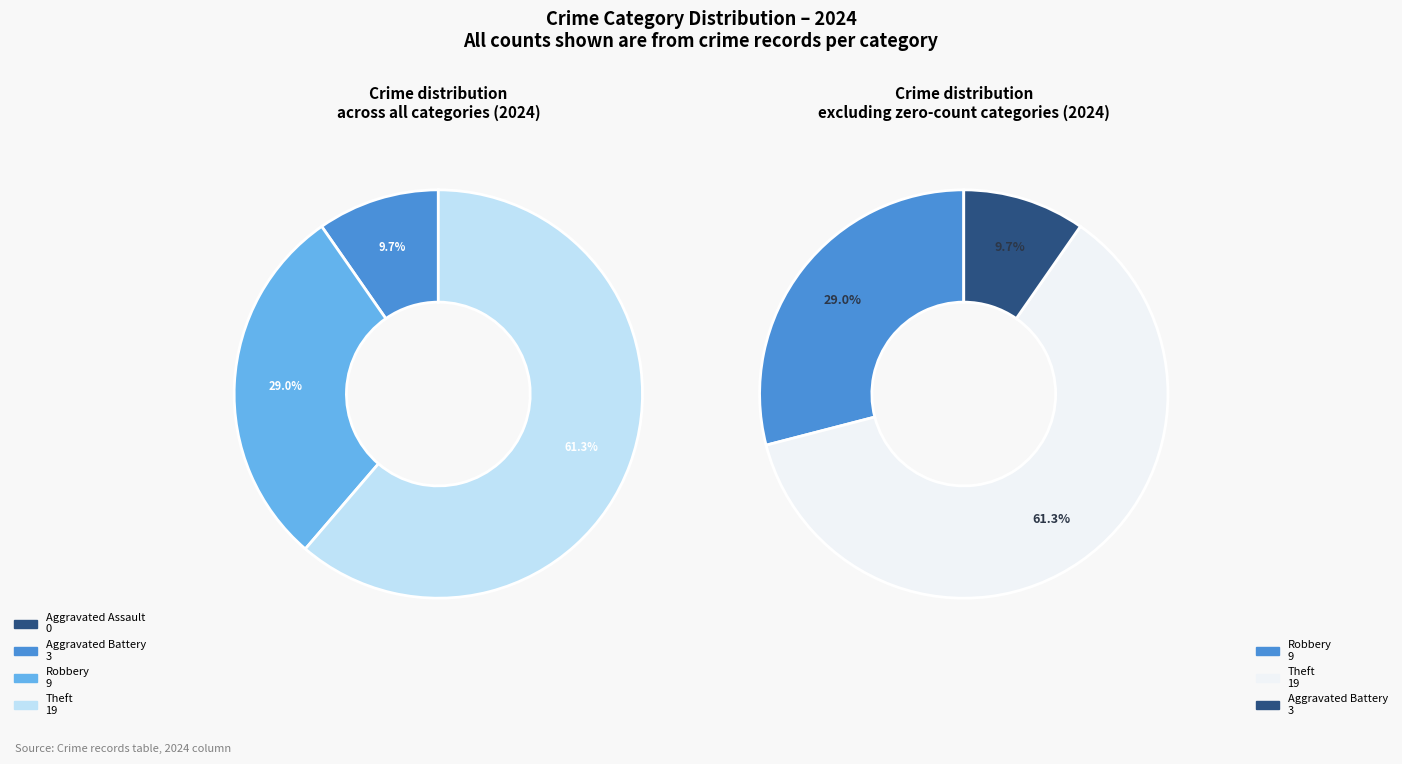

What portion of the pie excludes Aggravated Assault?

100.0%